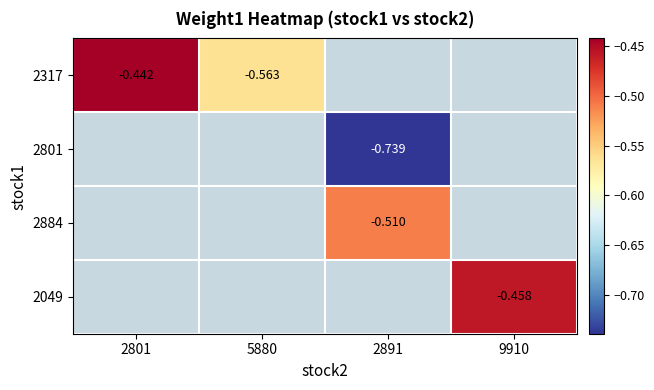

Is it true that 2317 equals -0.6 at 5880?

True